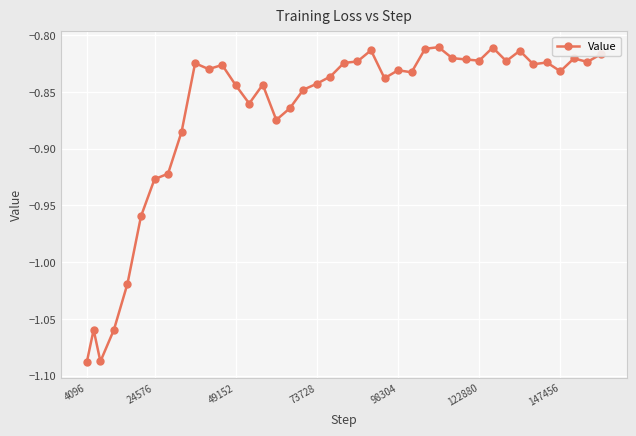

True or false: the data has more than 2 interior local peaks.

True